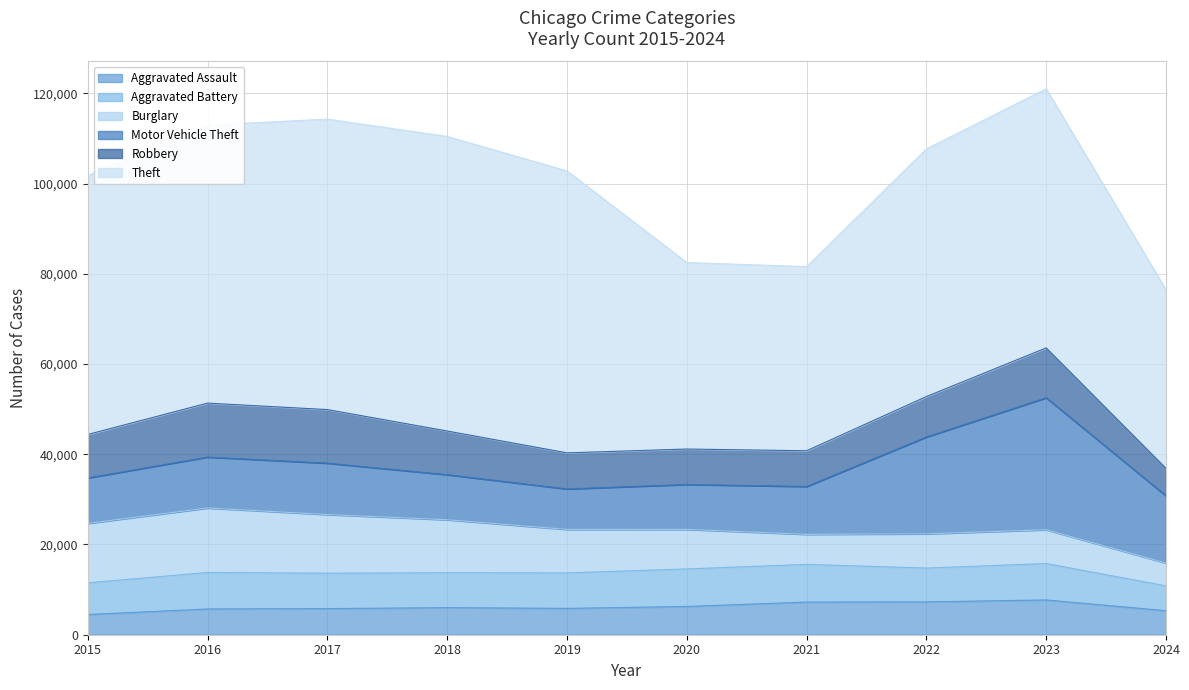

Read the Motor Vehicle Theft value at 2016, to the nearest 100.

11300